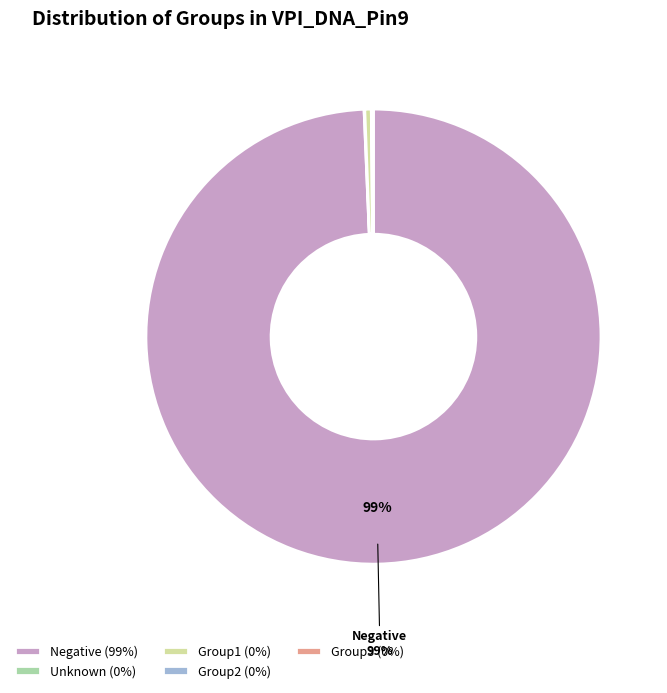

What is the majority slice?

Negative